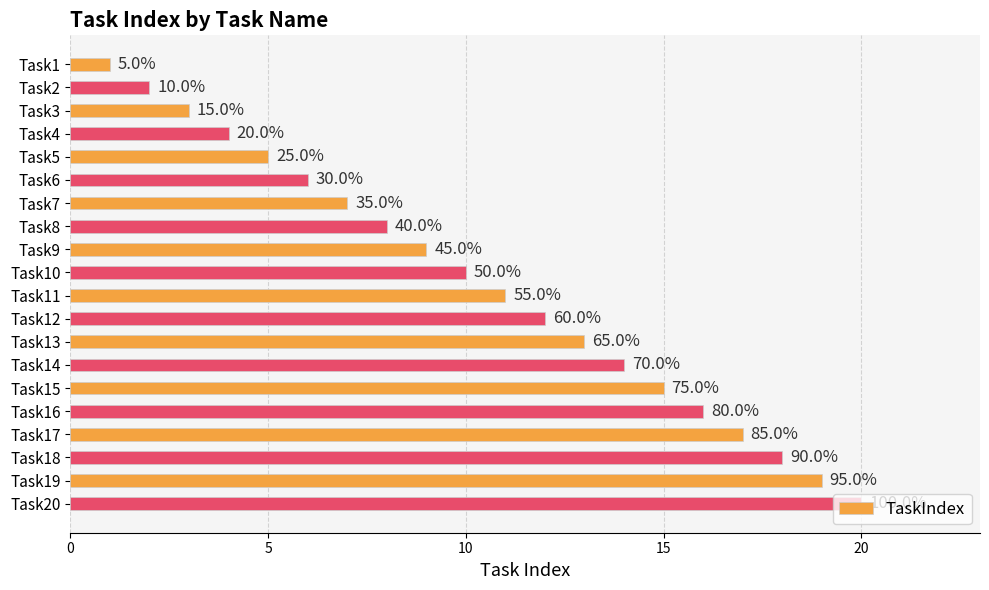

Does the chart contain stacked bars?

No